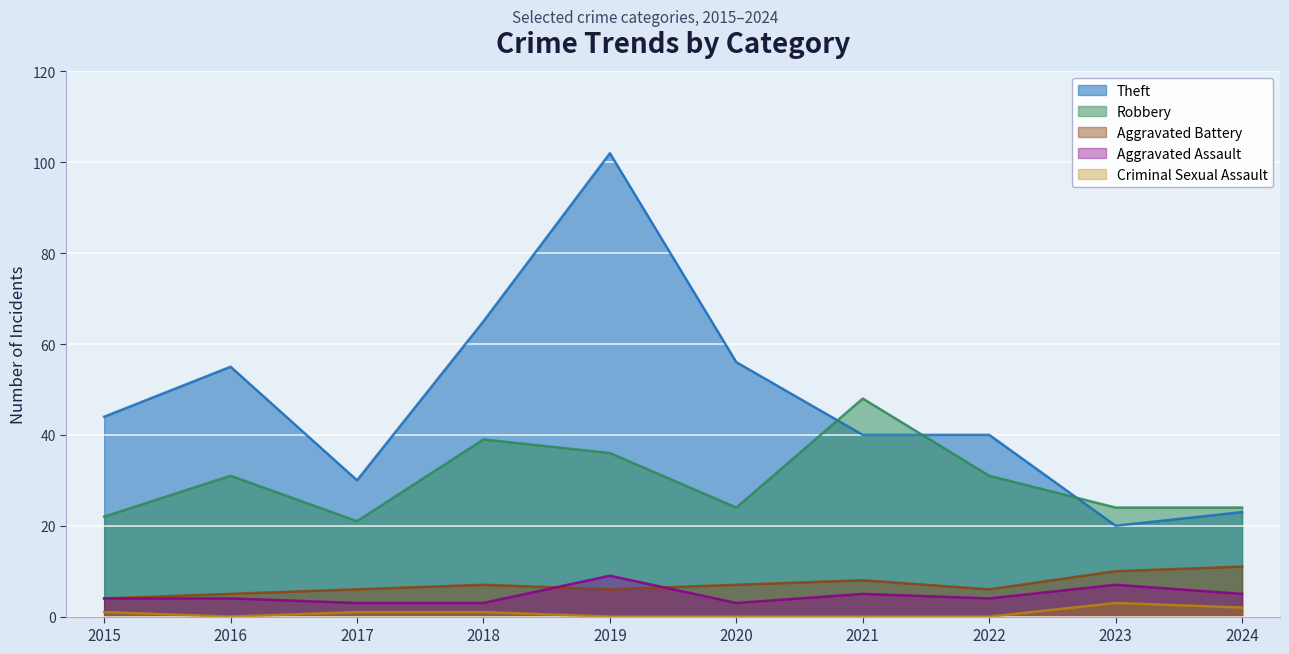

Where is Aggravated Assault nearest to the value 6?

2021